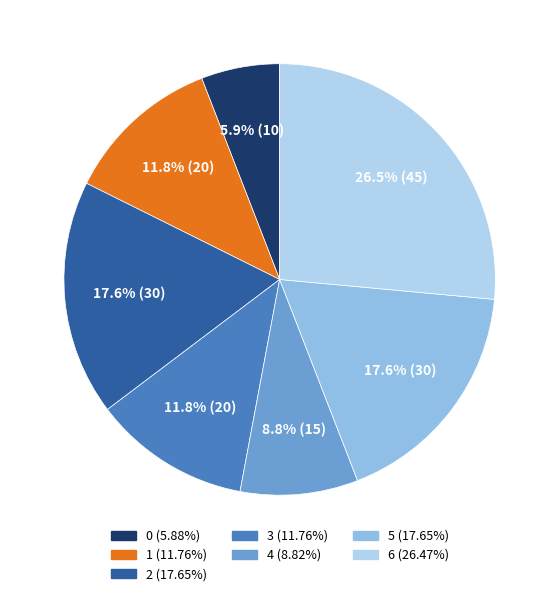

To the nearest percent, what is the difference between the 0 and 6 slice percentages?

21%